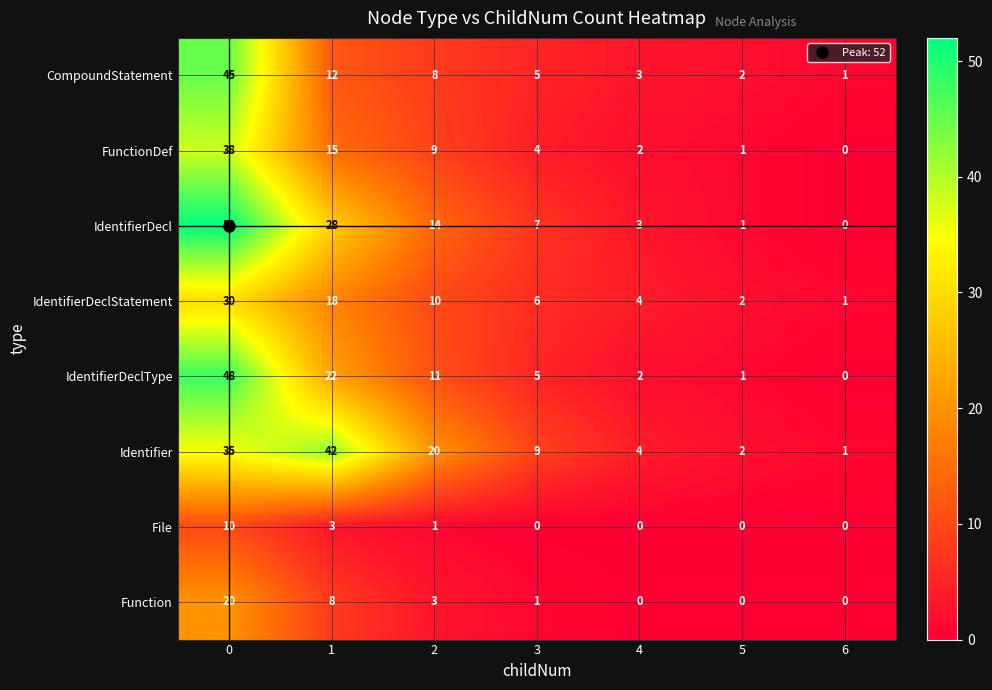

Rank the series at 0 from lowest to highest value.

File, Function, IdentifierDeclStatement, Identifier, FunctionDef, CompoundStatement, IdentifierDeclType, IdentifierDecl